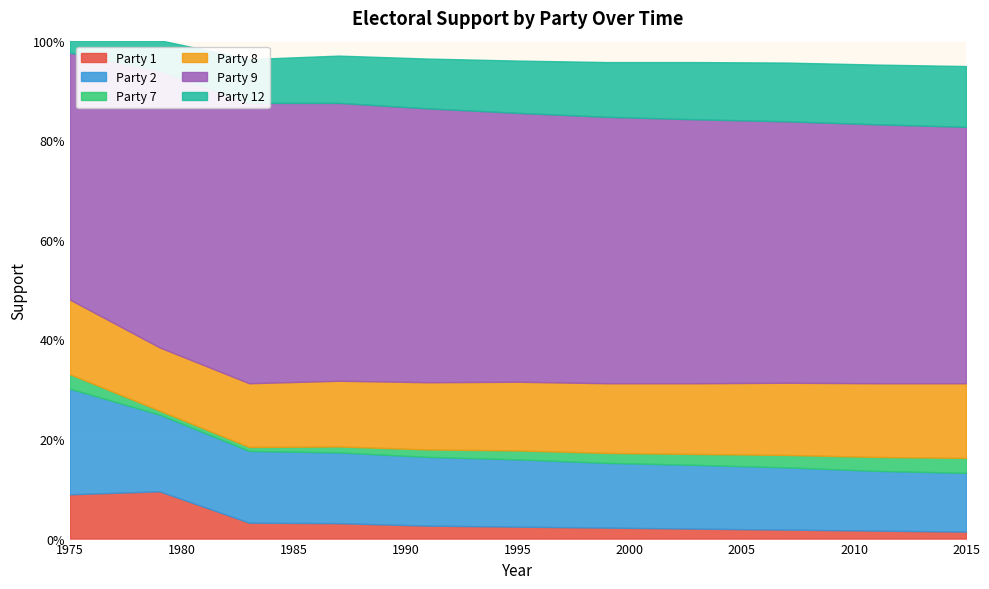

How many lines are shown in the chart?

6